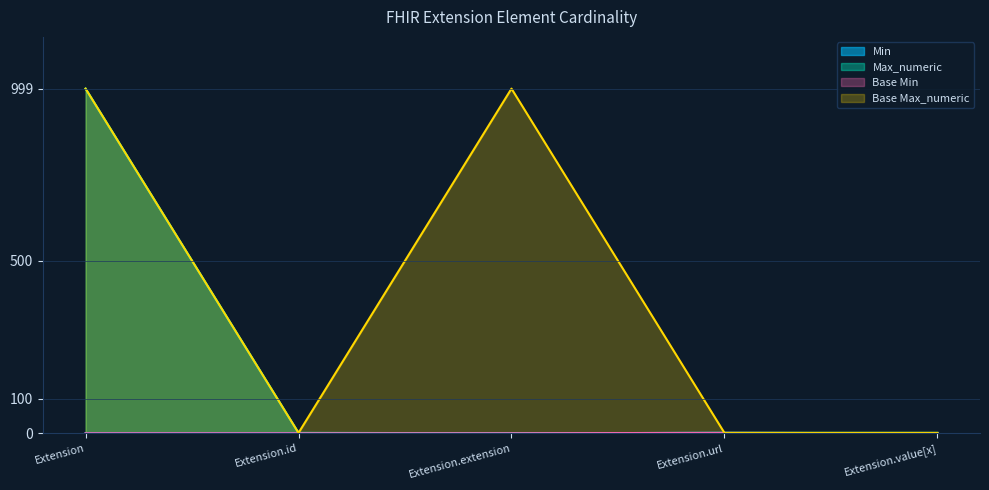

How many data points does each series have?

5